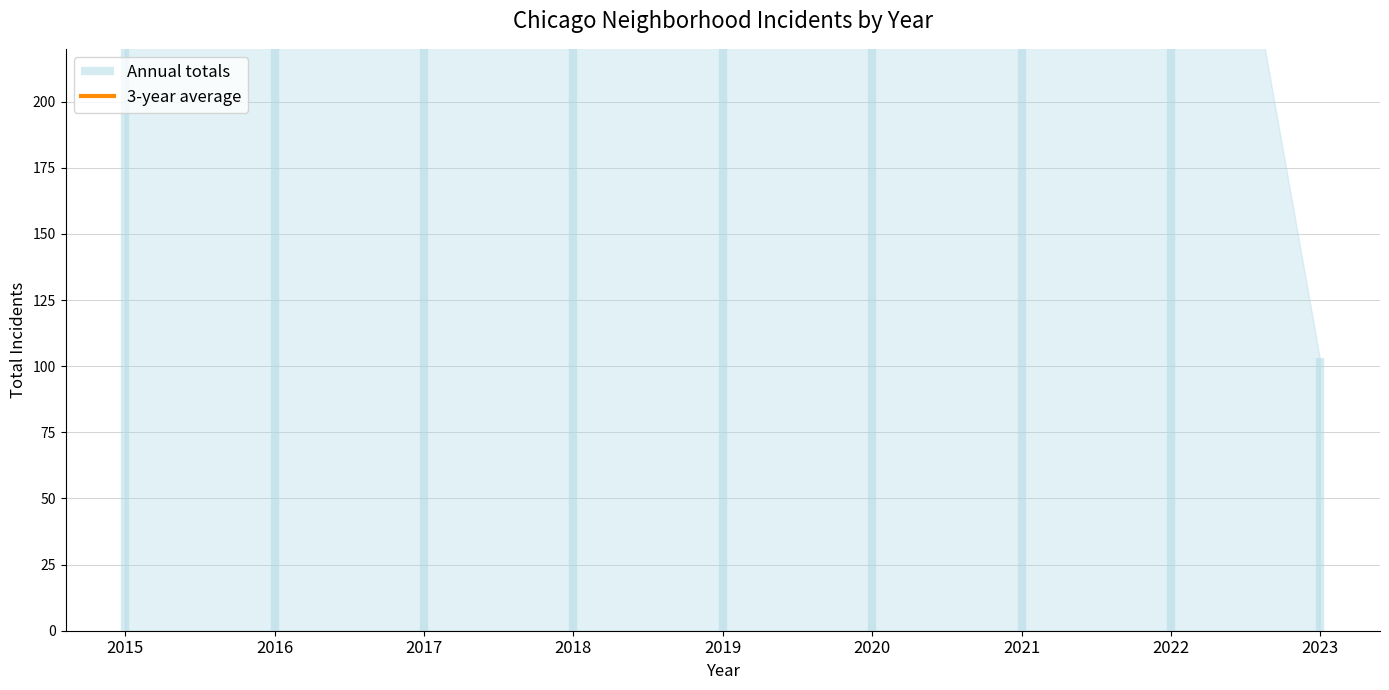

What is the average value?

470.3